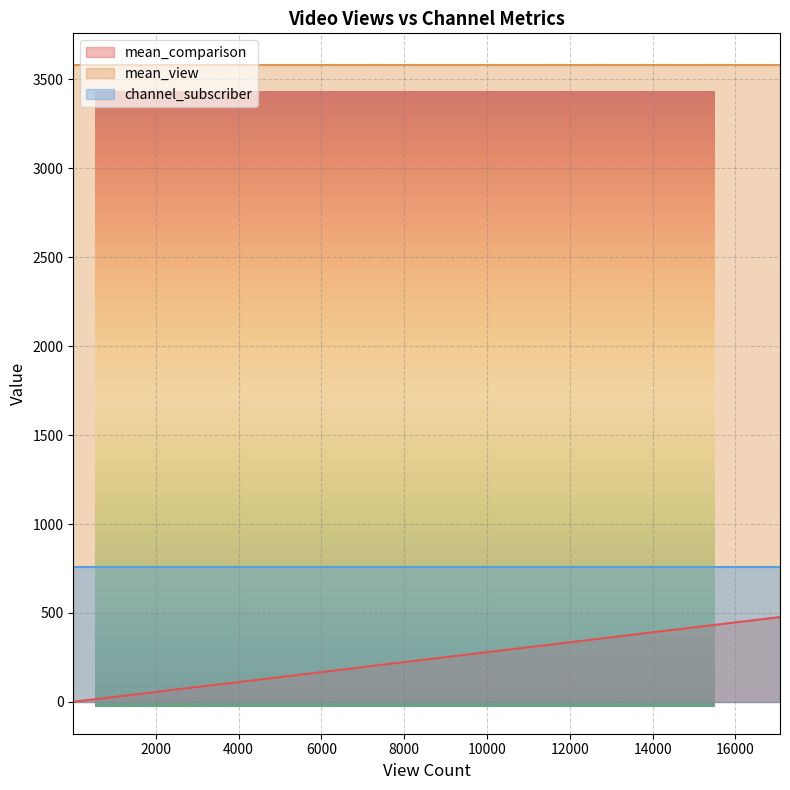

At how many categories does at least one series exceed 1943?

40